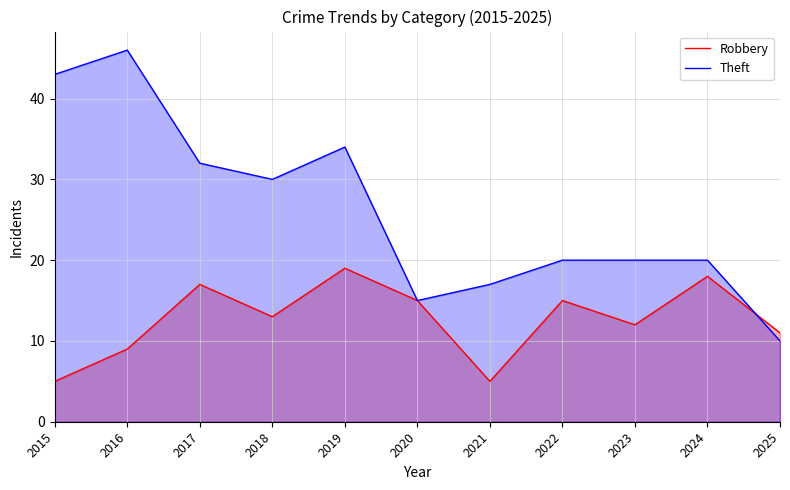

At how many categories does at least one series exceed 22?

5